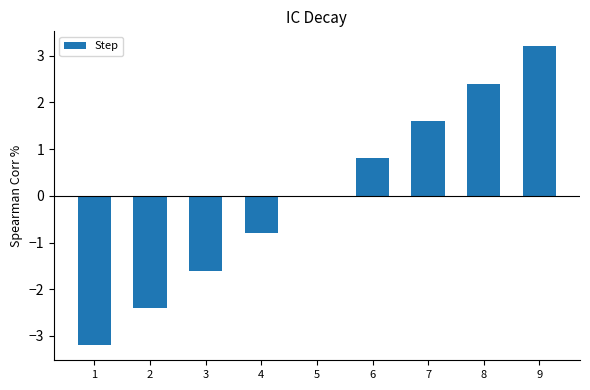

Which label corresponds to the largest value in the chart?

9